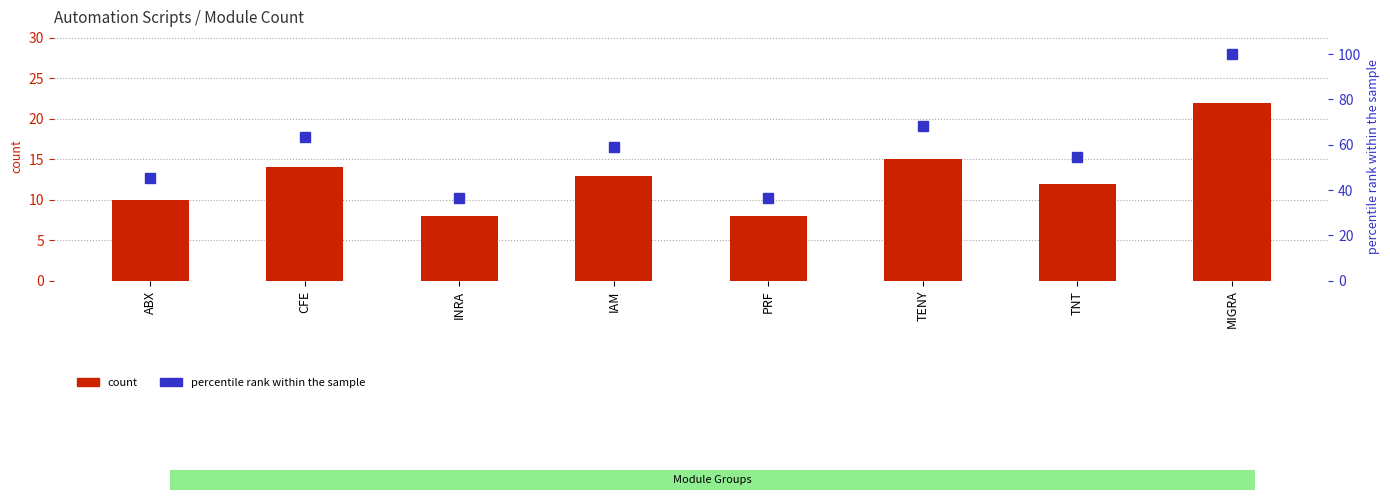

Which category has the highest value across all series?

MIGRA